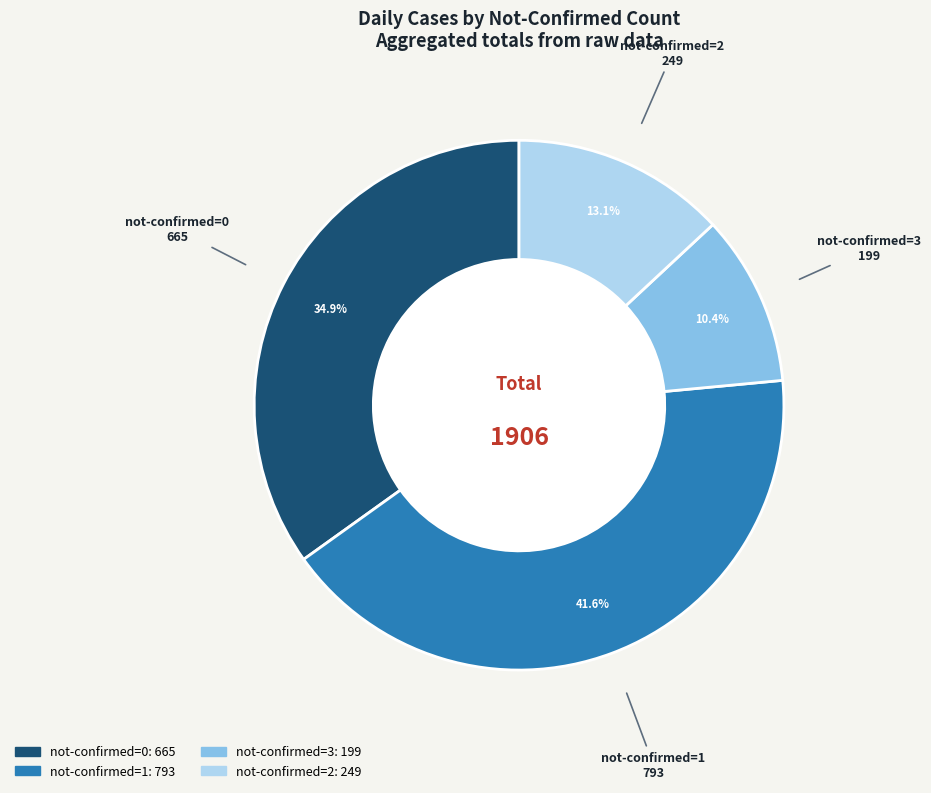

Does any single category account for the majority?

No